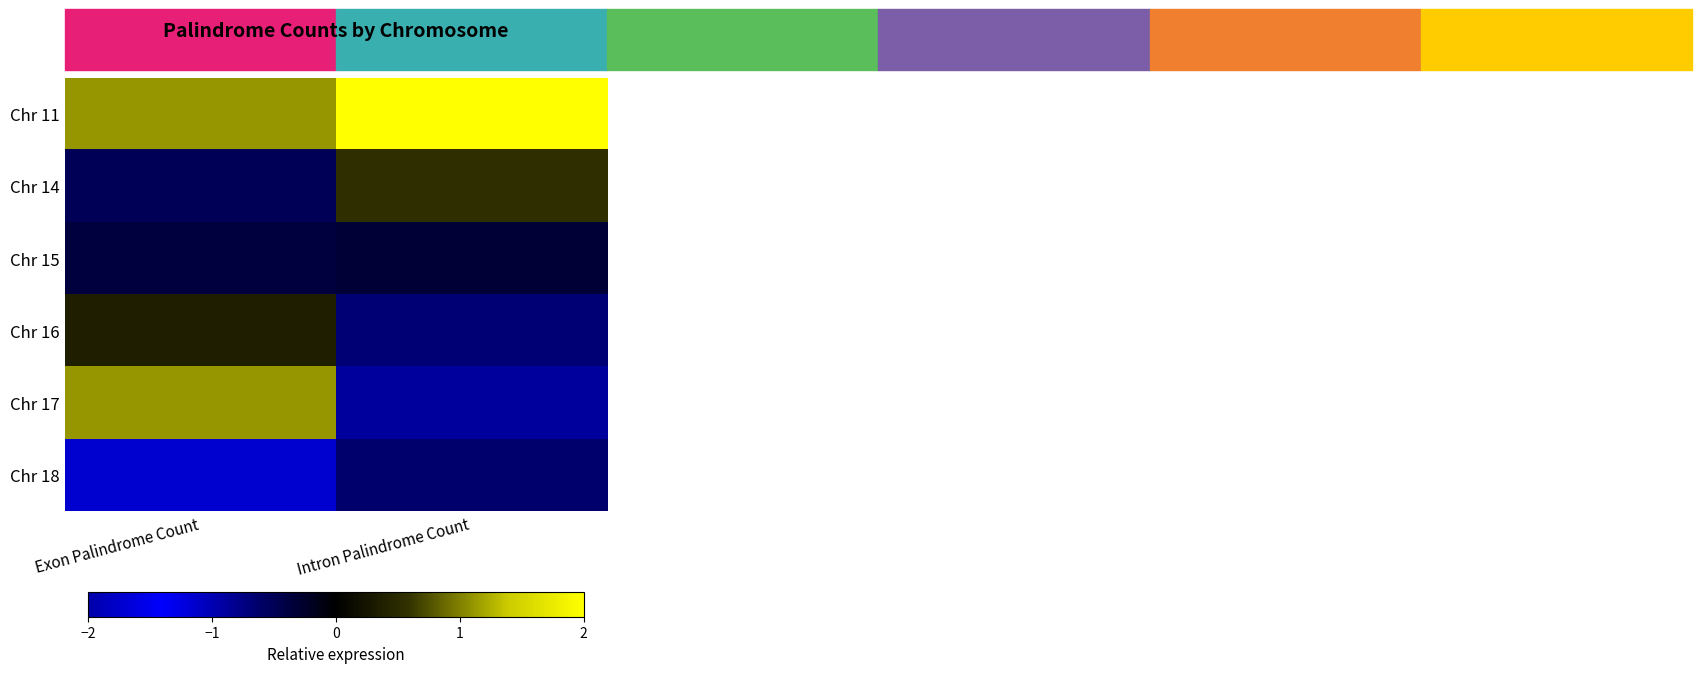

What is the difference between the highest and lowest values at Exon Palindrome Count?

2.8